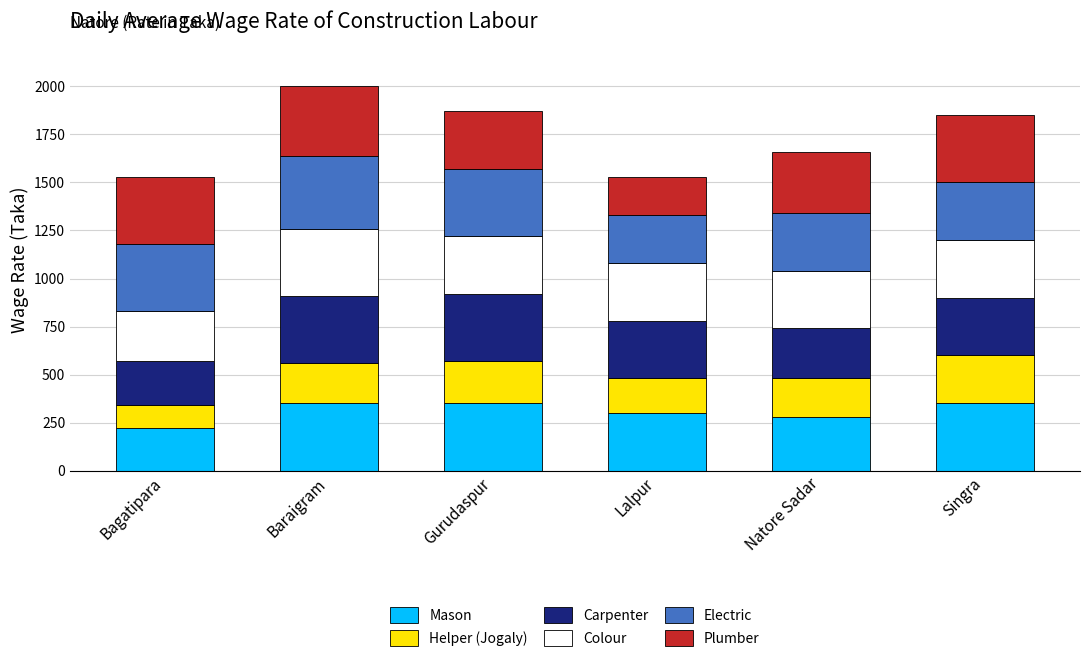

Is it true that Mason equals 280 at Natore Sadar?

True